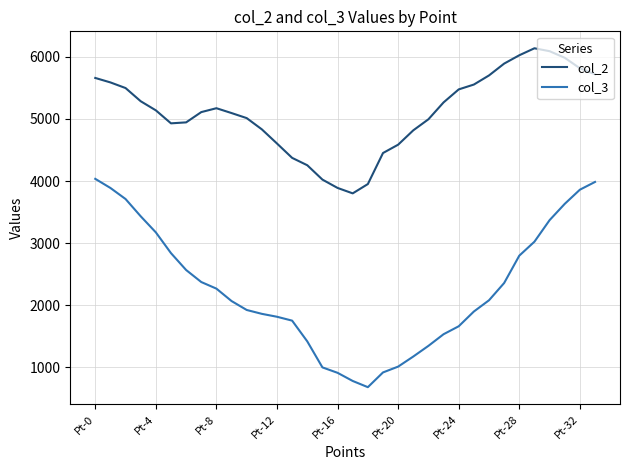

What is the maximum value shown in the chart?

6137.9